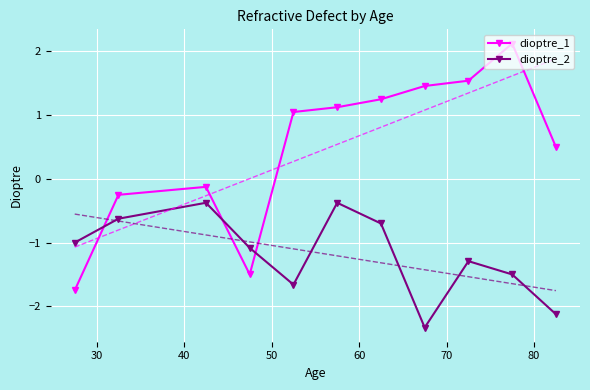

Which series ends up on top after the final intersection of dioptre_1 and dioptre_2?

dioptre_1